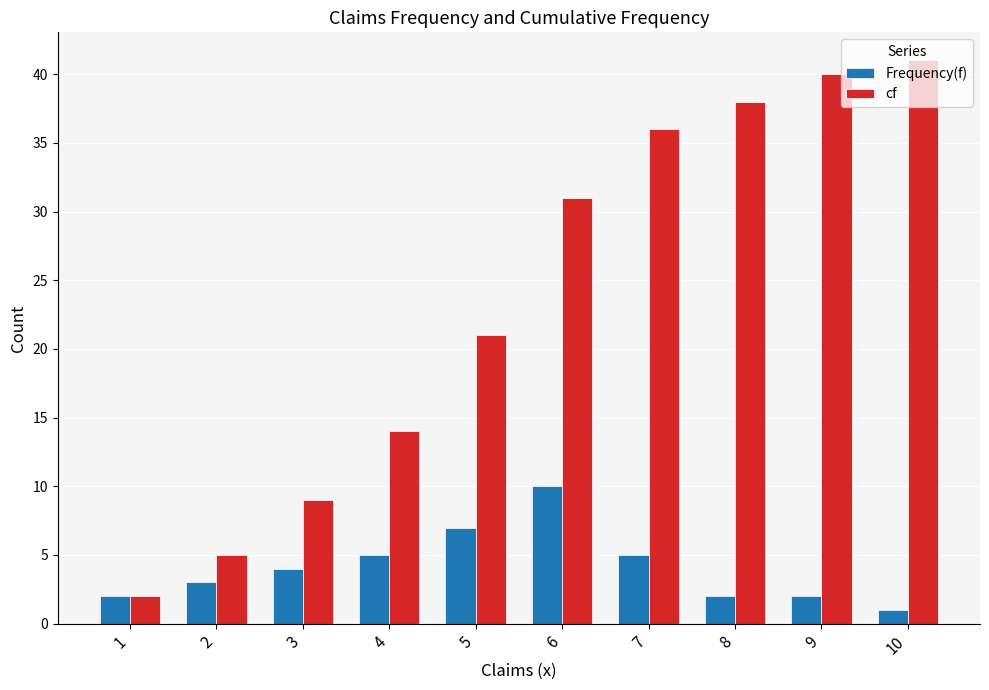

Which category has the lowest value across all series?

10